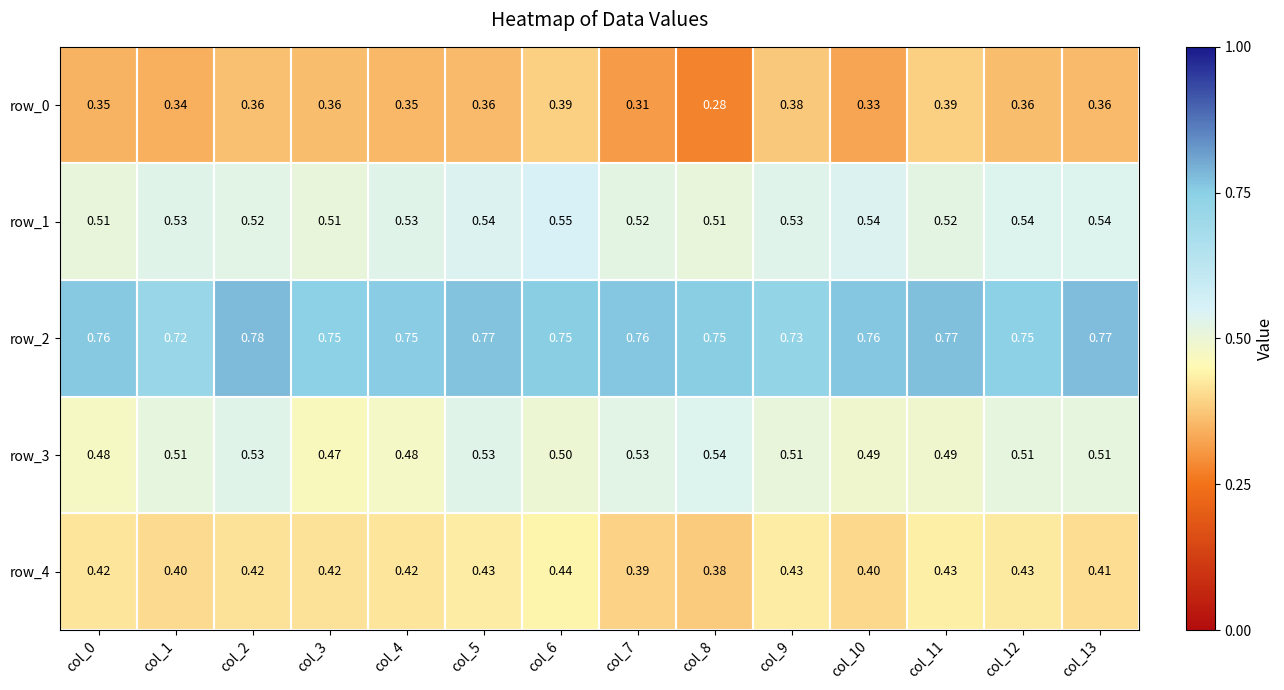

Is the value of row_3 at col_1 greater than the value of row_2 at col_11?

No